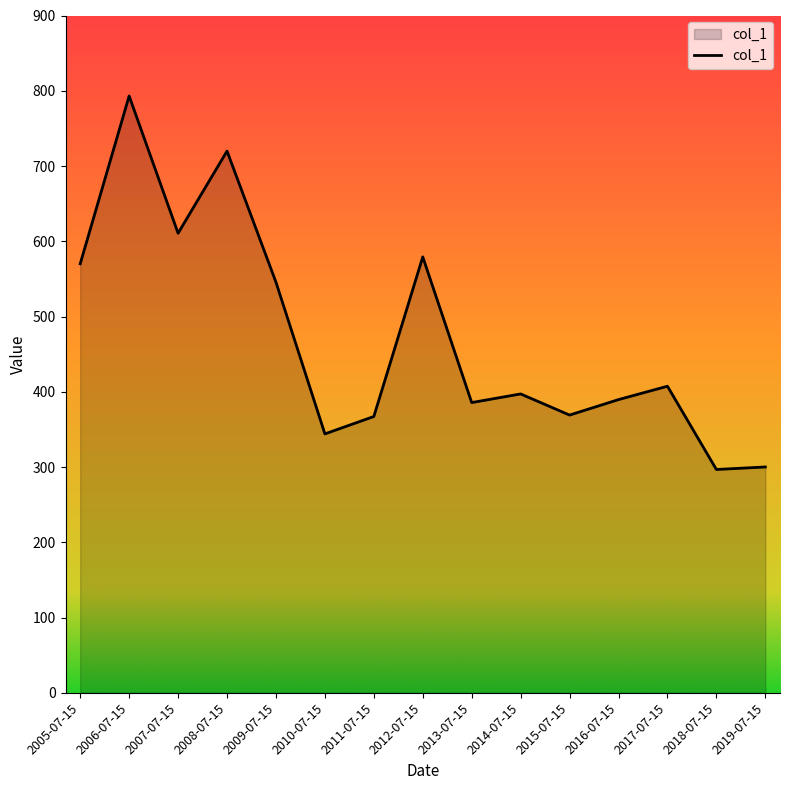

The value at 2009-07-15 is 545.7. True or false?

True